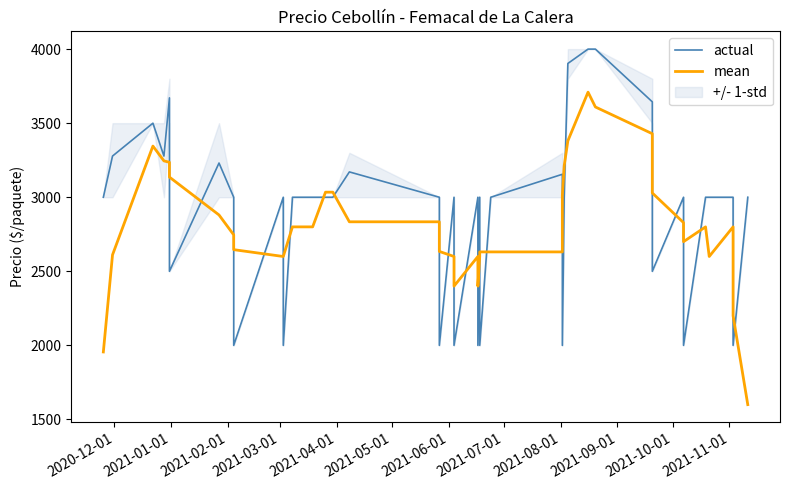

Which series has the largest total across all categories?

actual